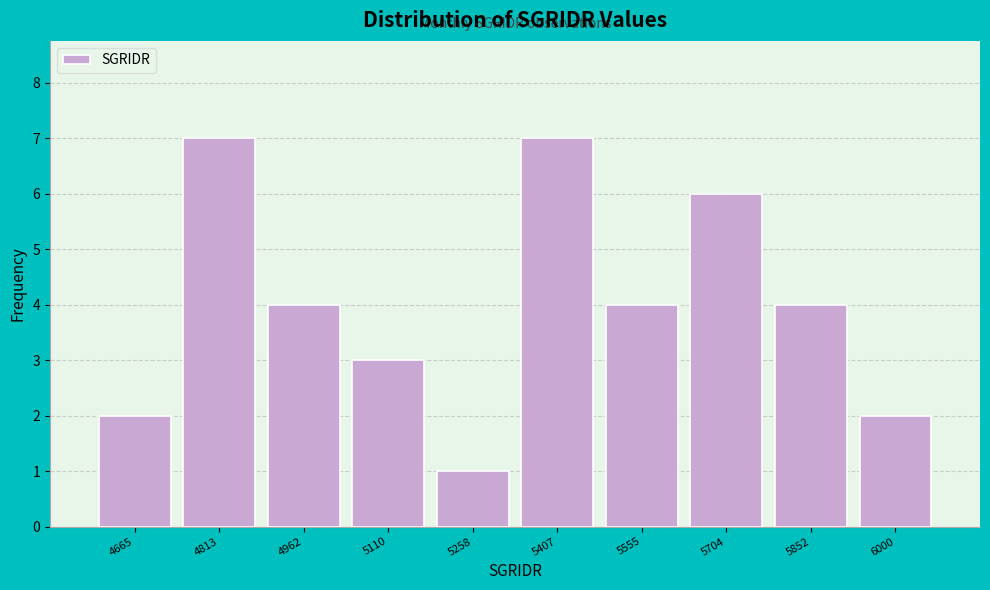

Reading right to left, what are all the values shown in this chart?

2	4	6	4	7	1	3	4	7	2